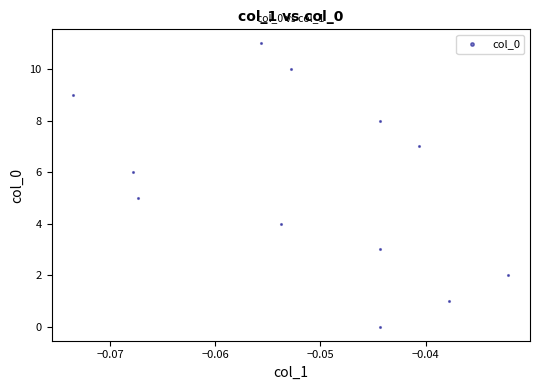

What is the average Y value?

6